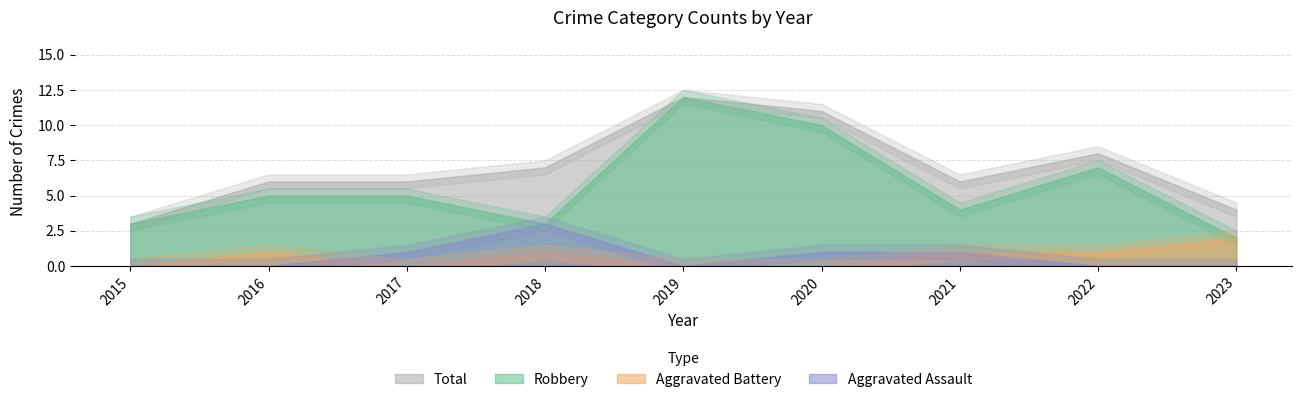

Does the chart display data point markers on the line(s)?

No